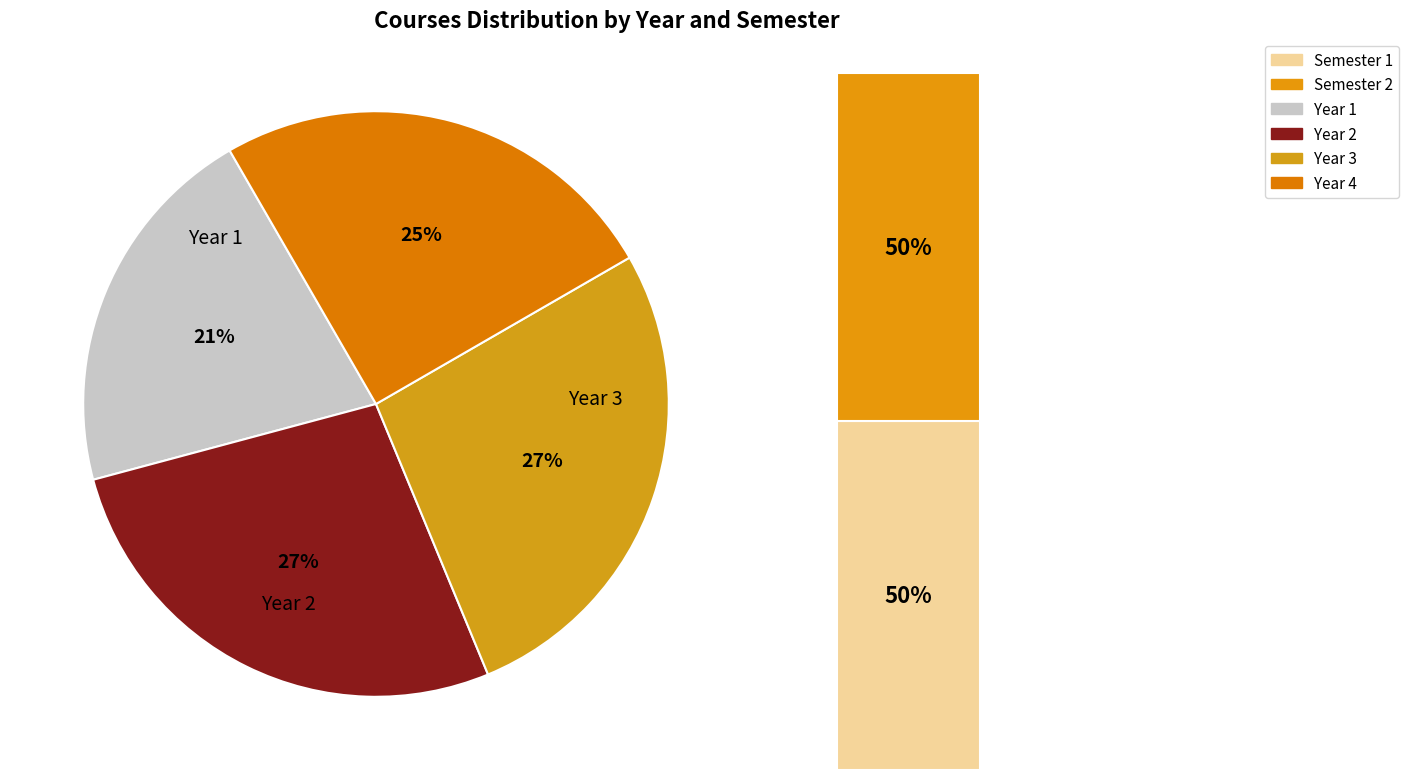

What is the smallest slice in the pie chart?

Year 1